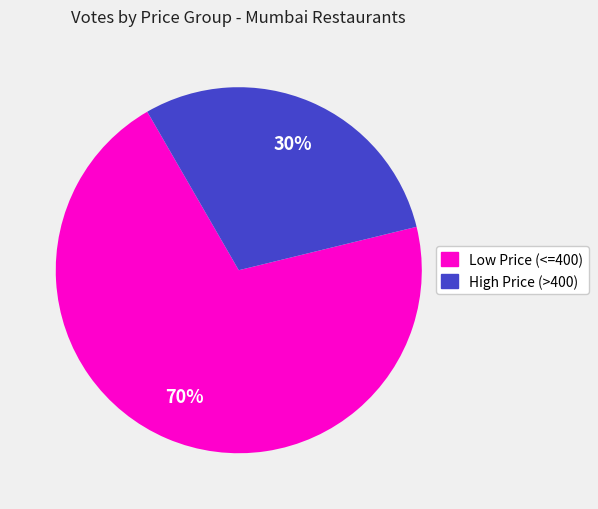

To the nearest percent, what is the average slice percentage?

50%